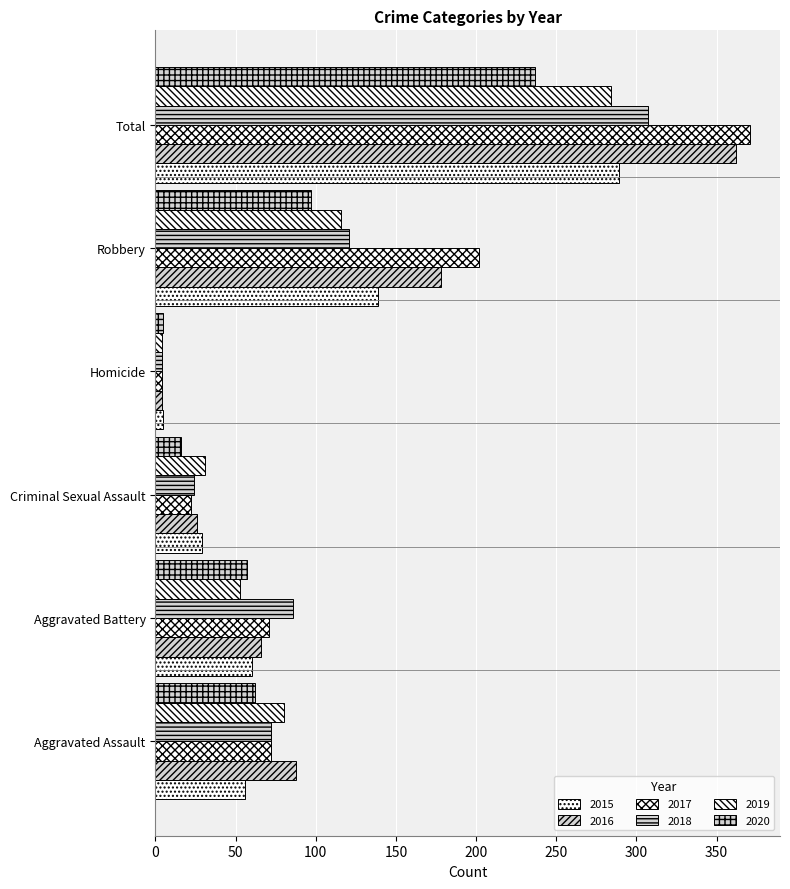

The 2018 series shows 140 at Total. True or false?

False